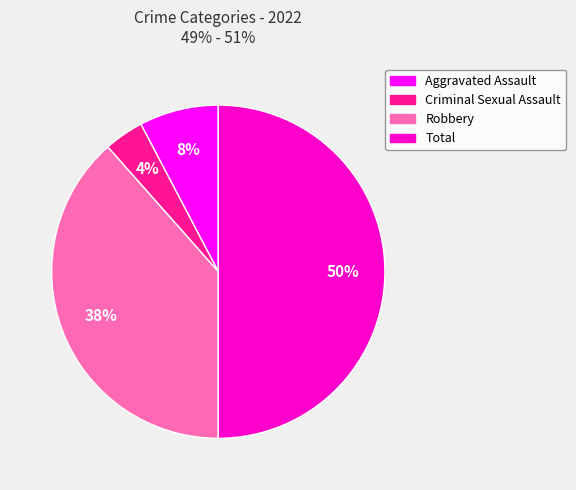

To the nearest percent, what is the average slice percentage?

25%